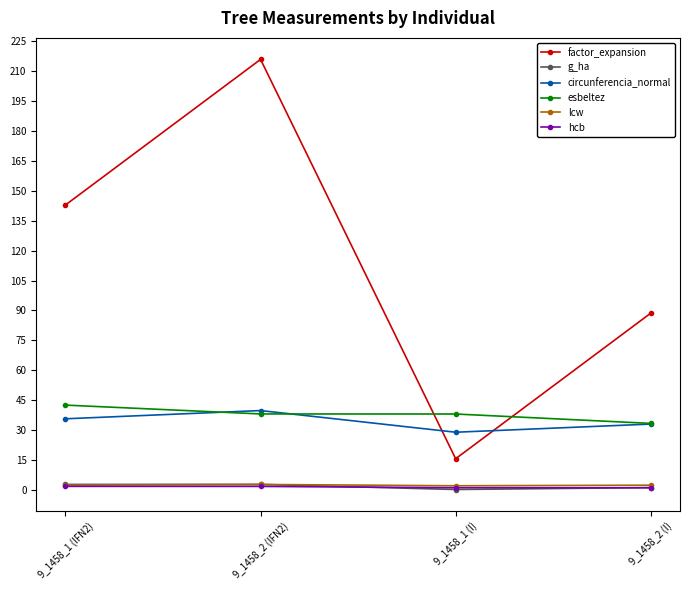

Which category has the highest value across all series?

9_1458_2 (IFN2)